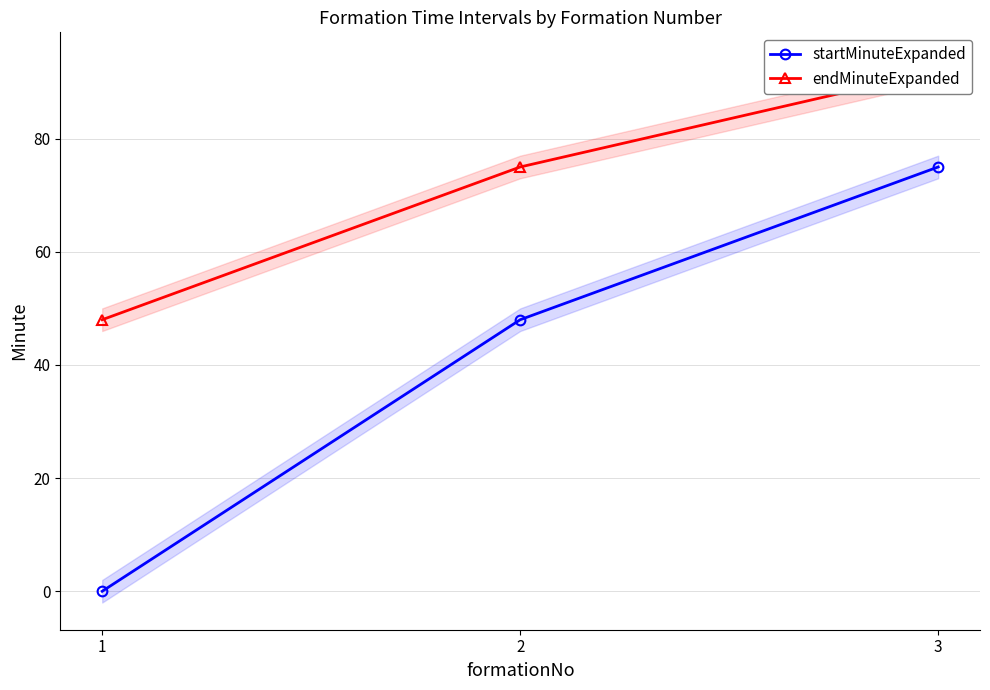

Does the chart display data point markers on the line(s)?

Yes